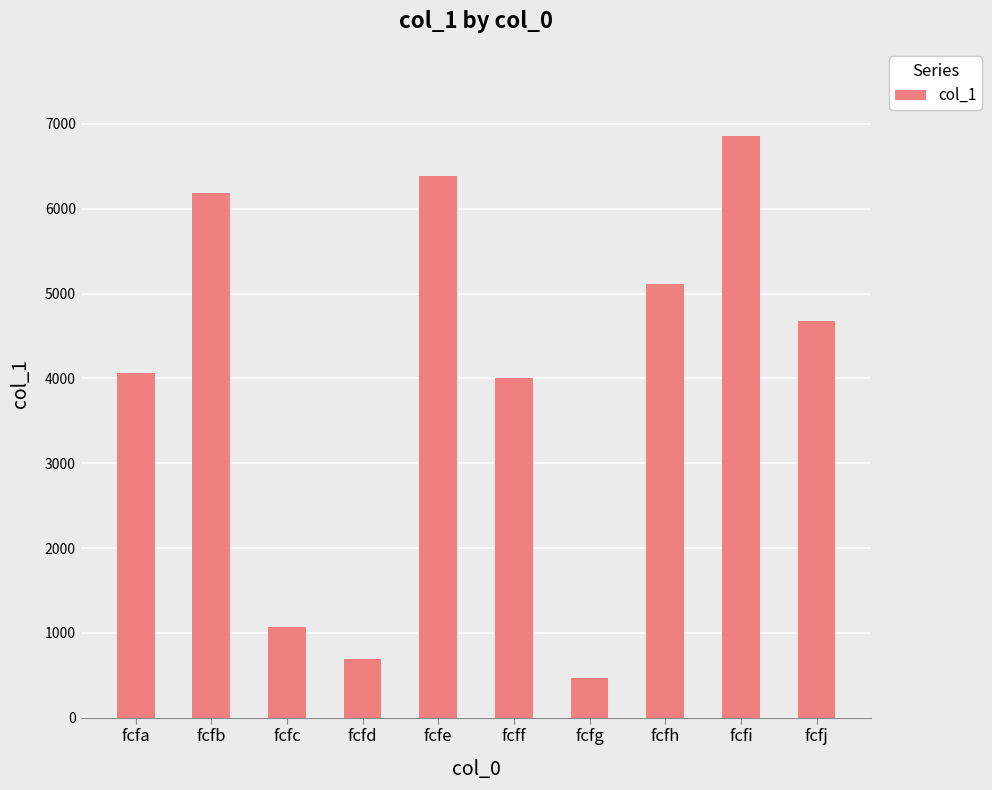

What is the greatest value displayed?

6856